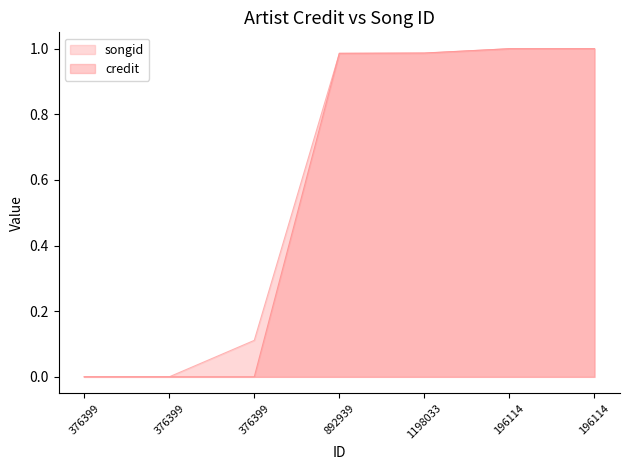

Which series ends up on top after the final intersection of credit and songid?

credit